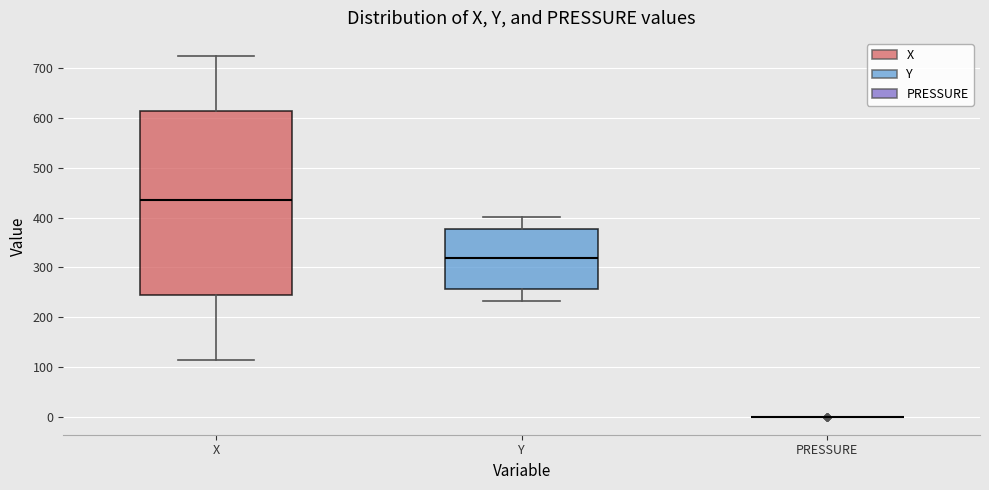

Reading left to right, read every box against the y-axis: the position of its median line, the range the box covers, and the ends of its whiskers. The values are not printed on the chart, so give them approximately, as read against the axis.

X: median 440, box 240 to 620, whiskers 110 to 730
Y: median 320, box 260 to 380, whiskers 230 to 400
PRESSURE: box collapsed to a line at 0, whiskers 0 to 0